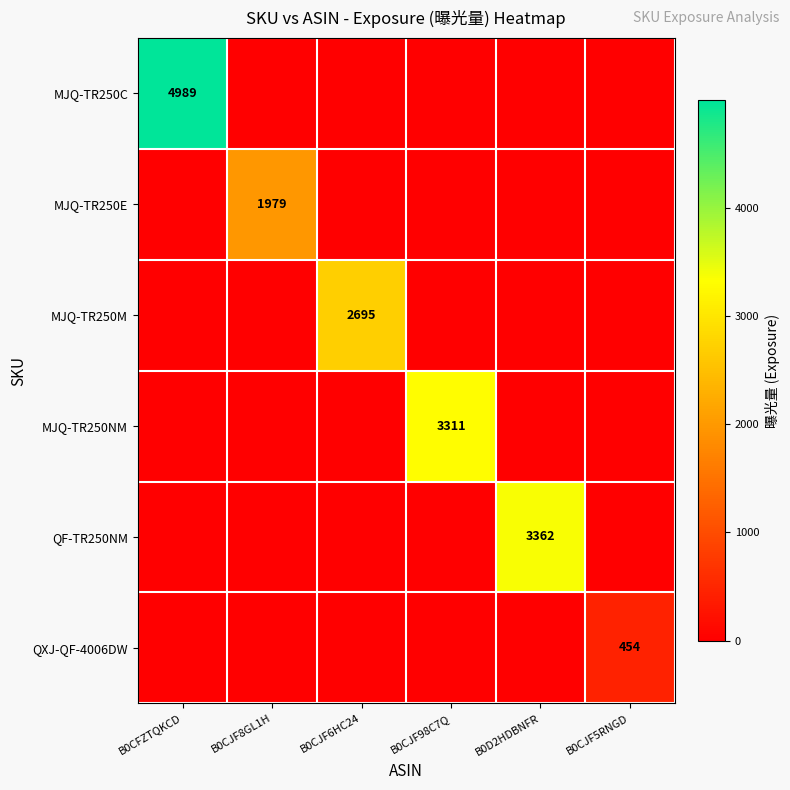

At how many categories does at least one series exceed 2969?

3